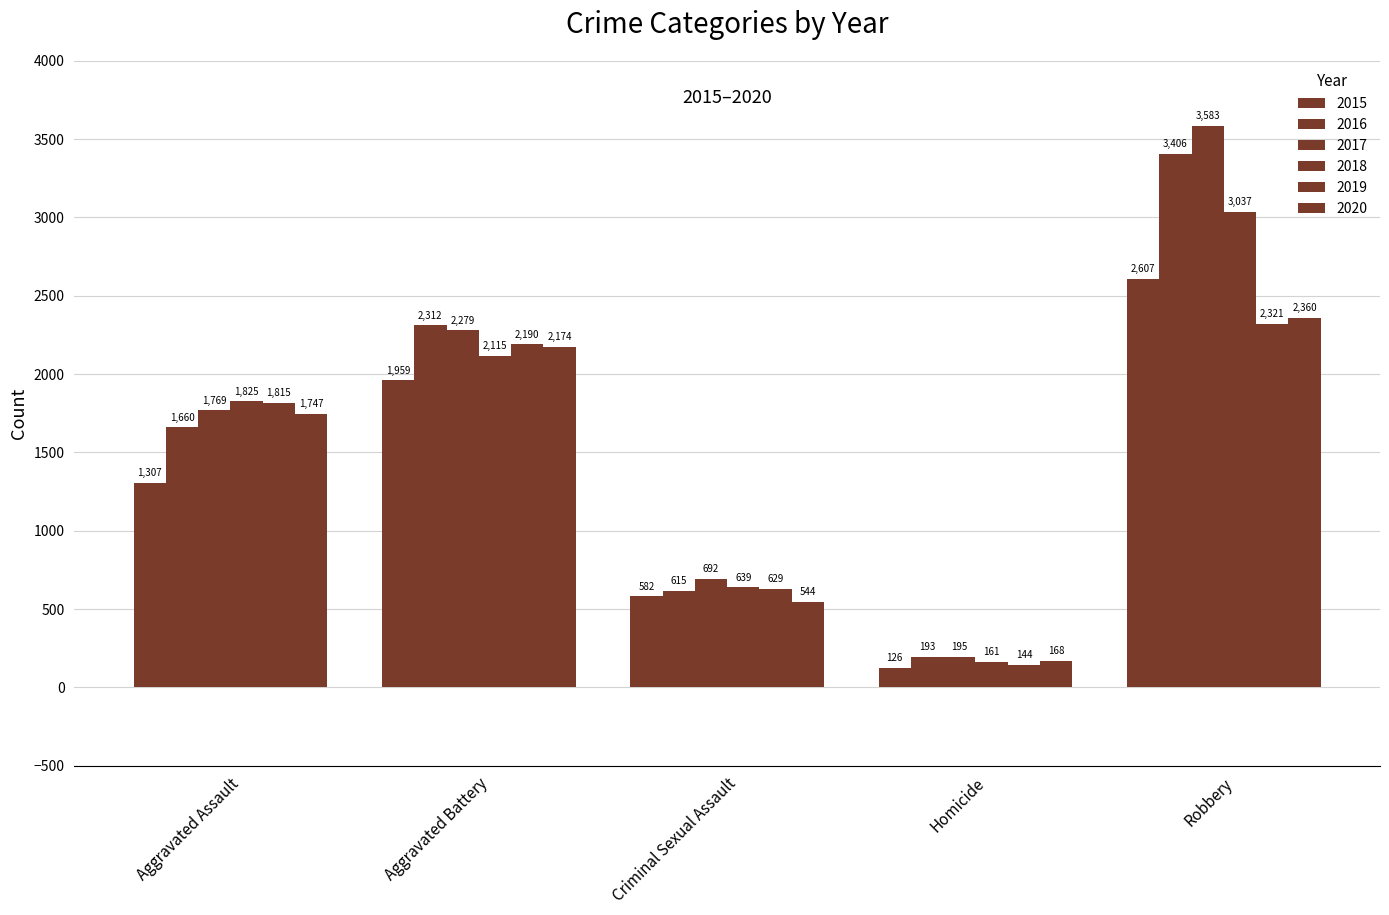

How many groups of bars are there?

5